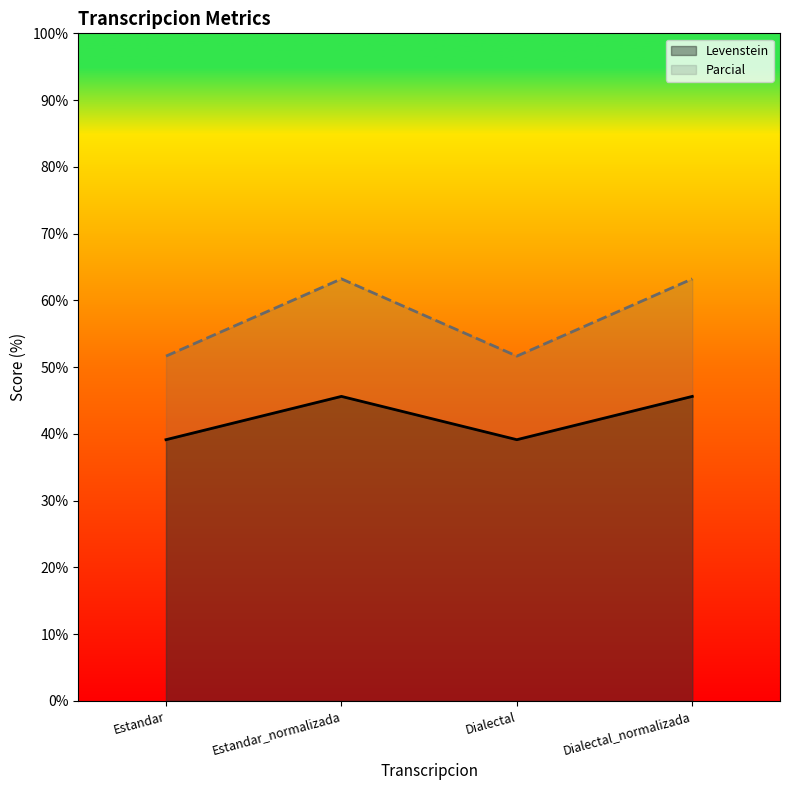

Reading left to right, transcribe all the data shown in this chart.

Levenstein: 39.1	45.6	39.1	45.6
Parcial: 51.6	63.2	51.6	63.2